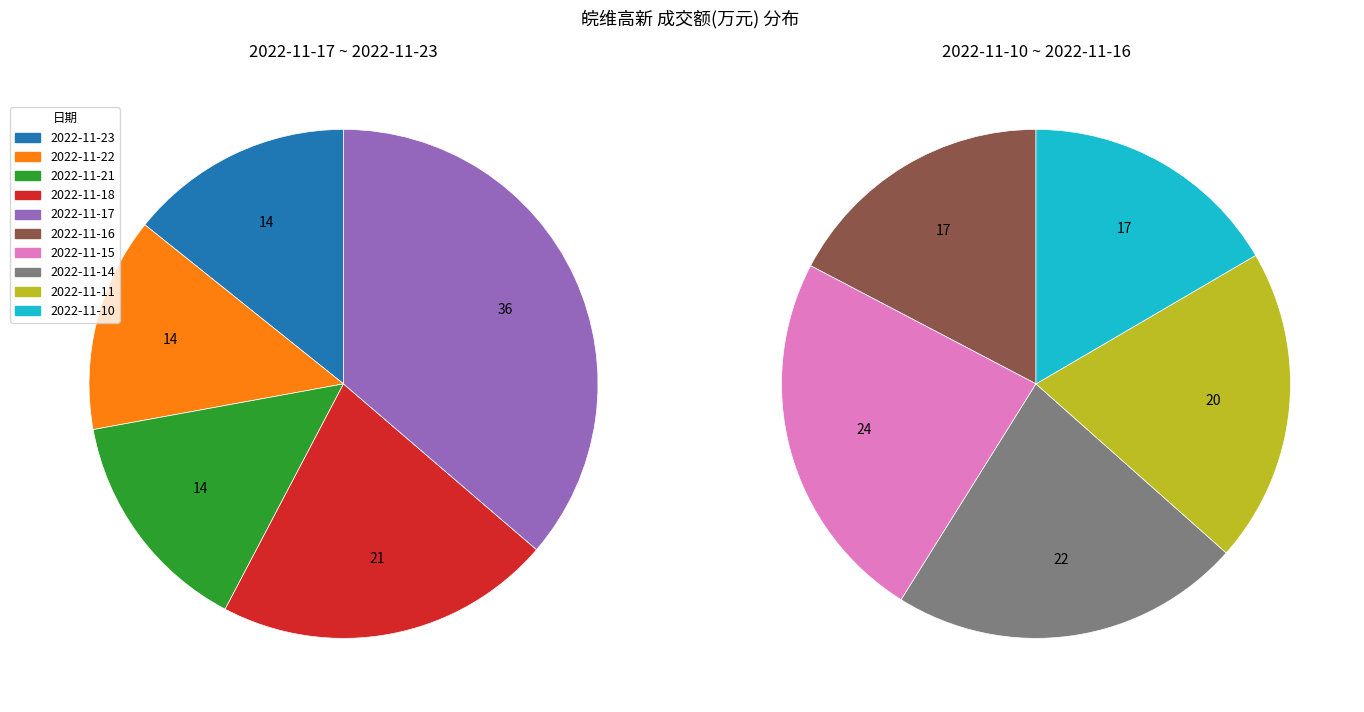

What is the change in value from 2022-11-23 to 2022-11-18?

+10556